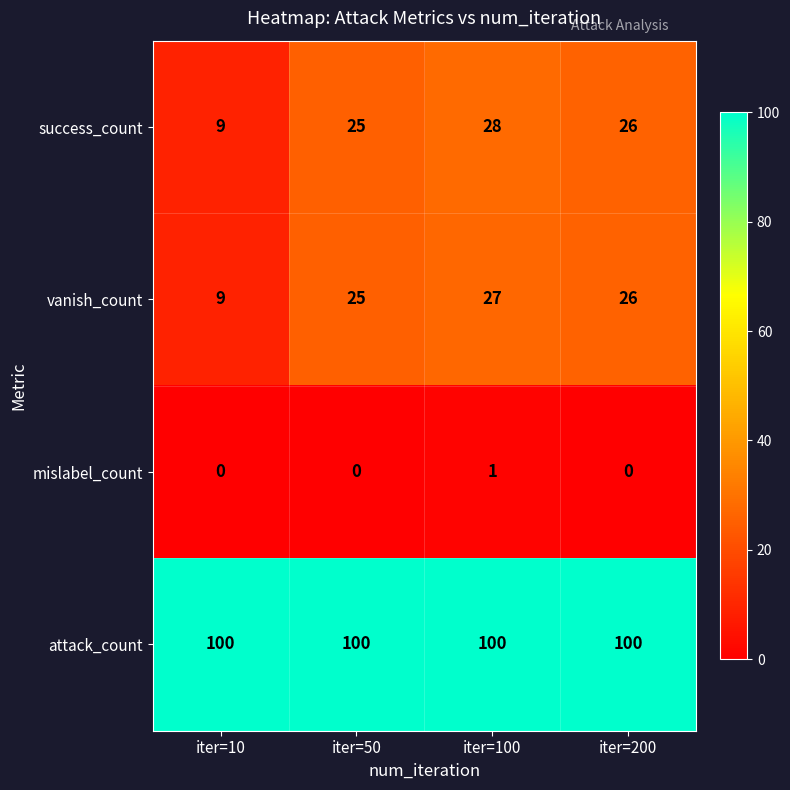

What is the sum of the vanish_count values at iter=10 and iter=200?

35